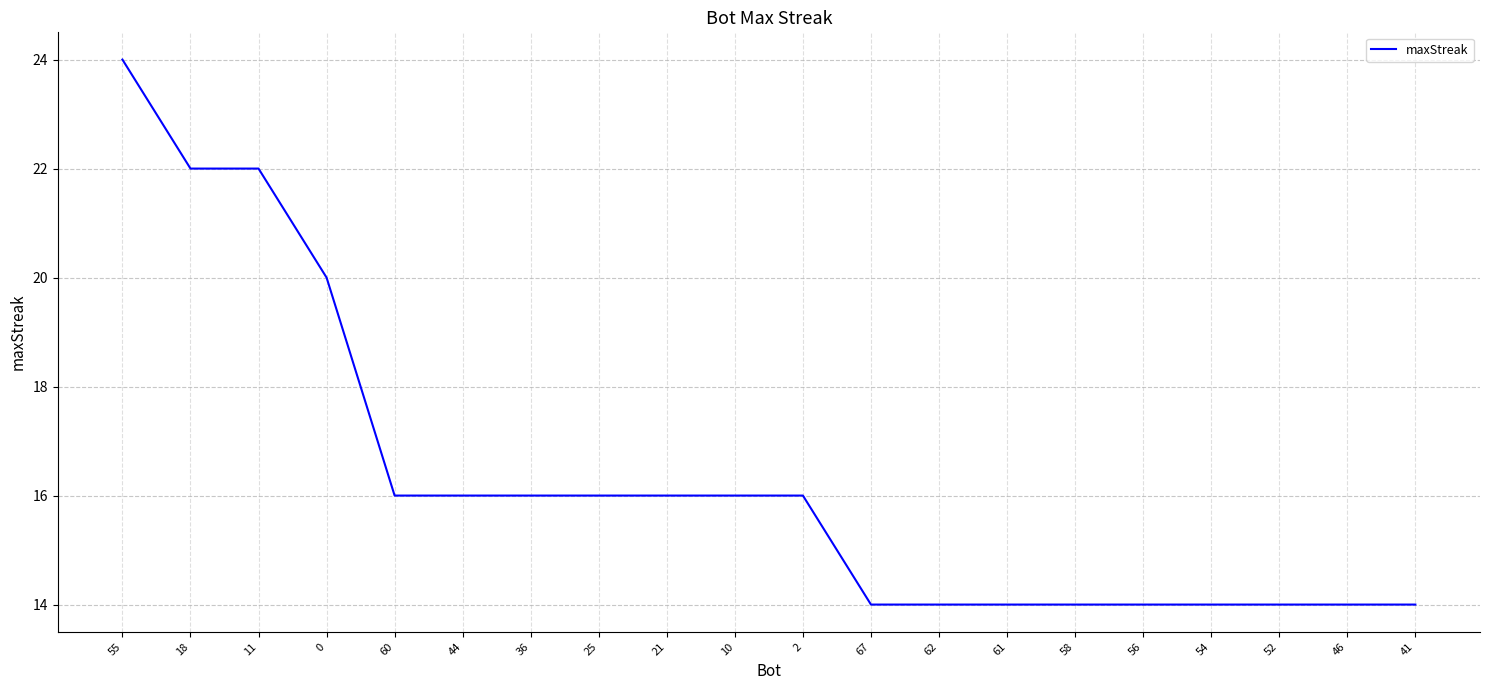

What value does the data have at 52, to the nearest 10?

10